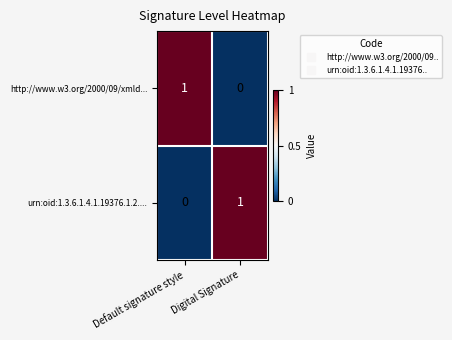

At how many categories does at least one series exceed 0?

2